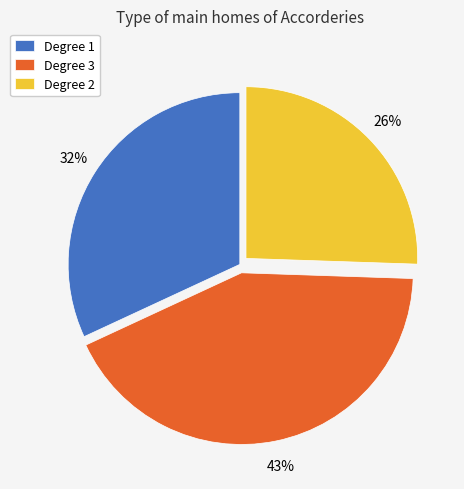

How many segments does this pie chart have?

3